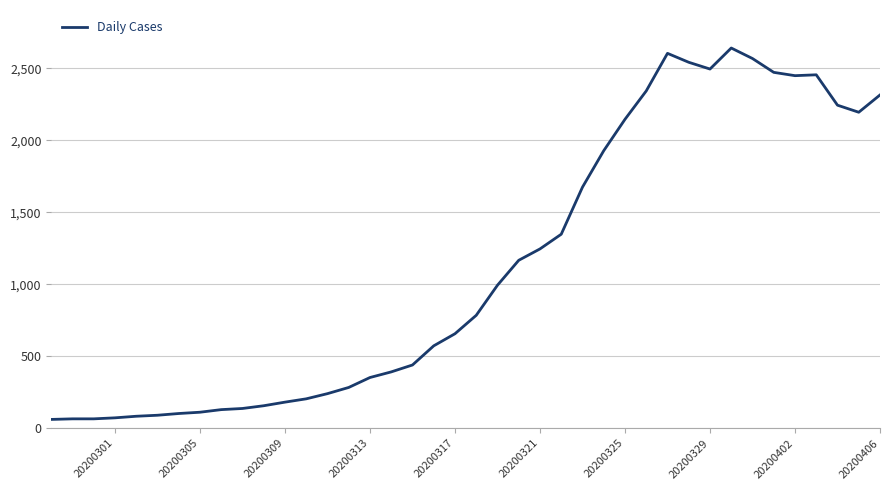

What is the greatest value displayed?

2640